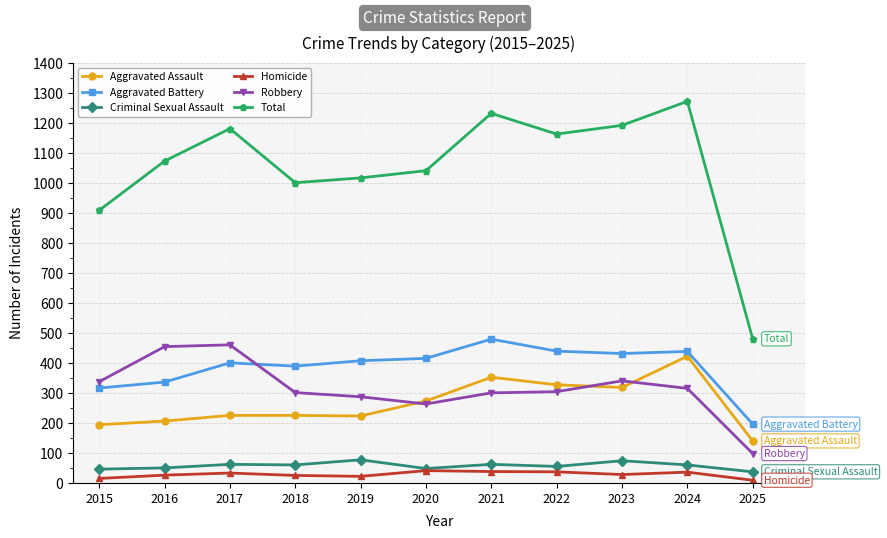

At 2015, list the series in order from largest to smallest.

Total, Robbery, Aggravated Battery, Aggravated Assault, Criminal Sexual Assault, Homicide